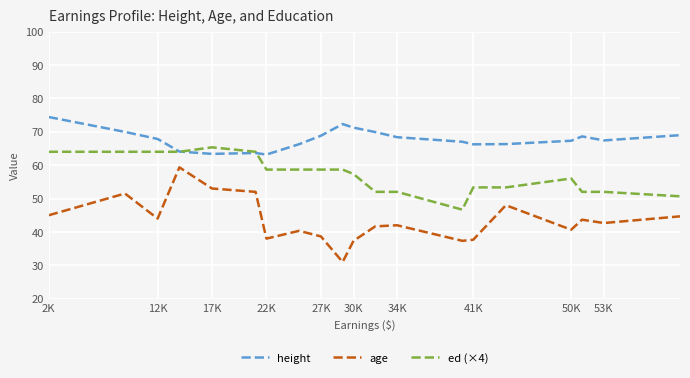

Which series has the largest range (max minus min)?

age